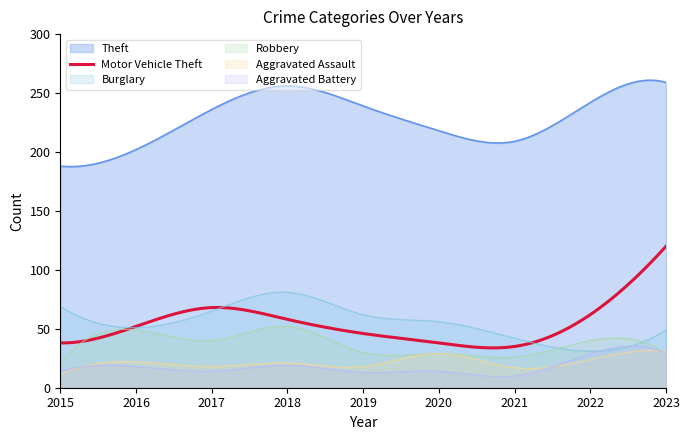

What is the sum of all Aggravated Battery values?

5350.9